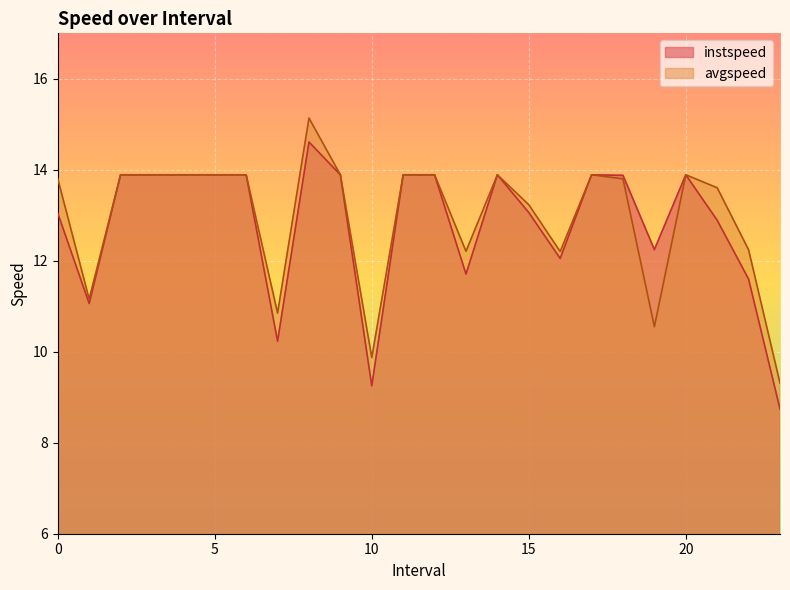

How many lines are shown in the chart?

2